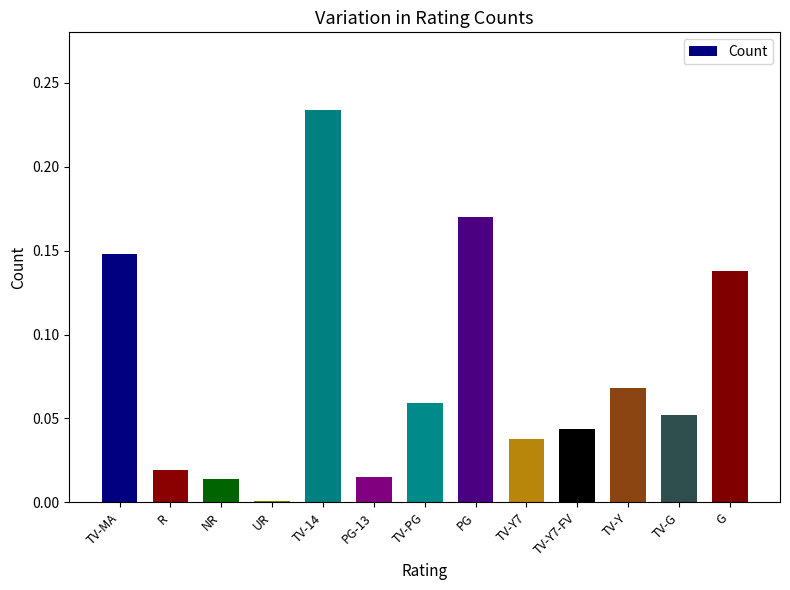

Which has a higher value, NR or TV-Y?

TV-Y